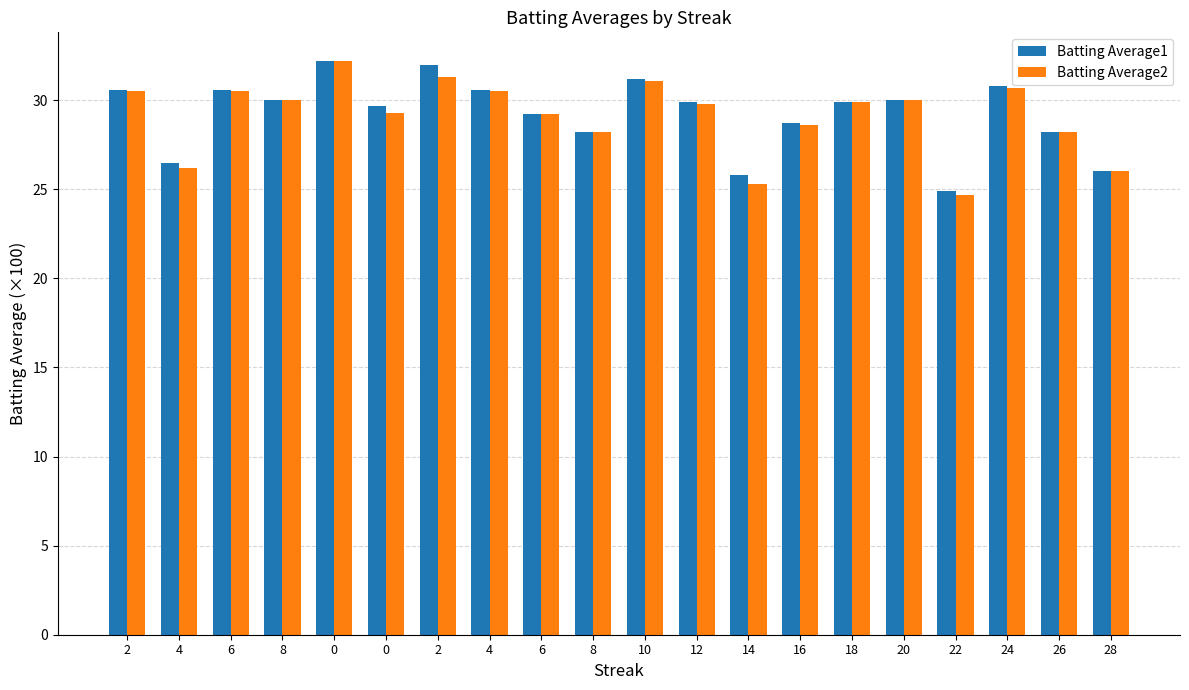

How many data points does each series have?

20